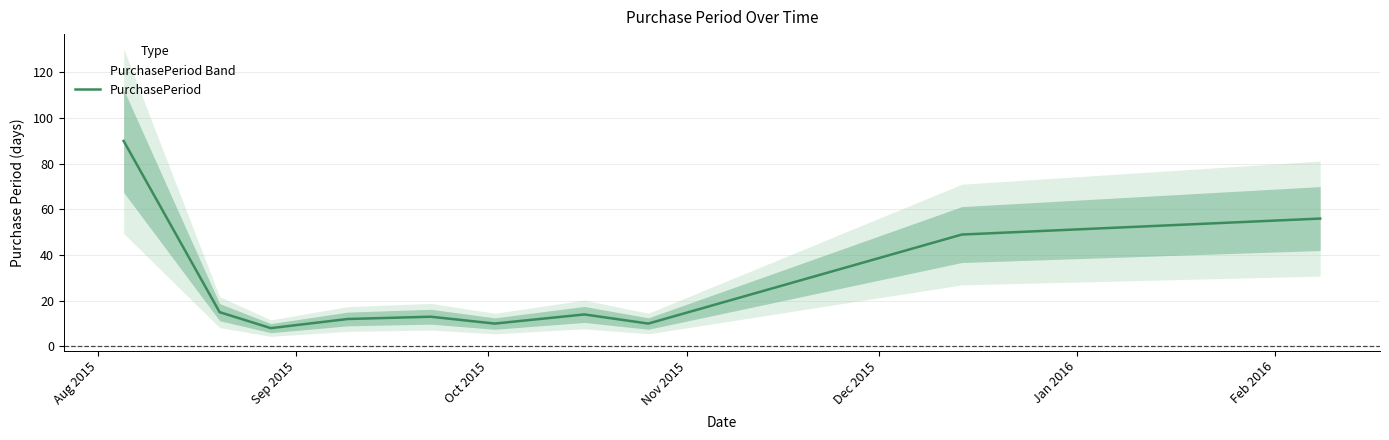

What is the smallest value displayed?

8